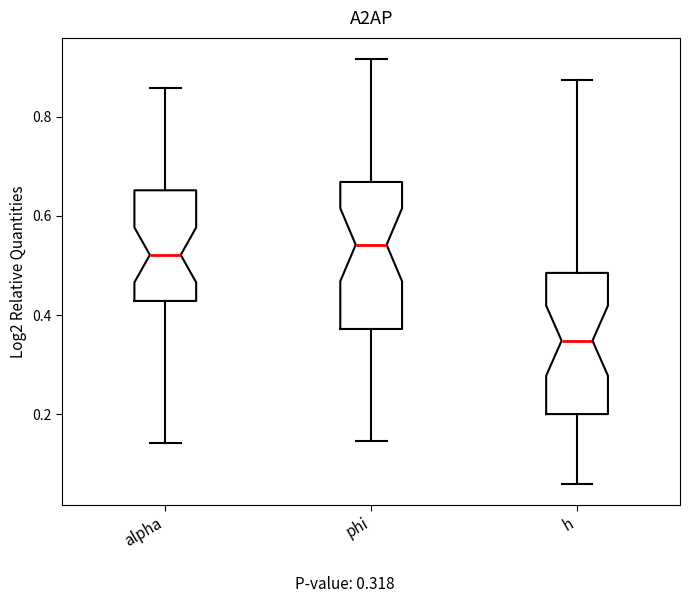

Reading left to right, read every box against the y-axis: the position of its median line, the range the box covers, and the ends of its whiskers. The values are not printed on the chart, so give them approximately, as read against the axis.

alpha: median 0.52, box 0.42 to 0.66, whiskers 0.14 to 0.86
phi: median 0.54, box 0.38 to 0.66, whiskers 0.14 to 0.92
h: median 0.34, box 0.20 to 0.48, whiskers 0.06 to 0.88